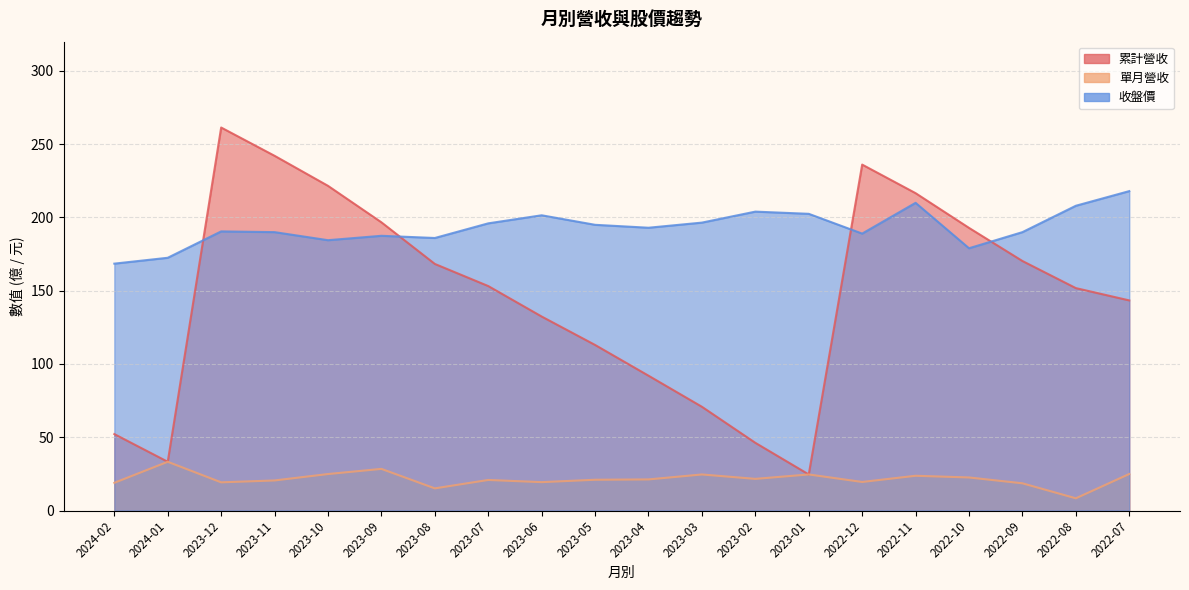

Where is 累計營收 nearest to the value 143?

2022-07